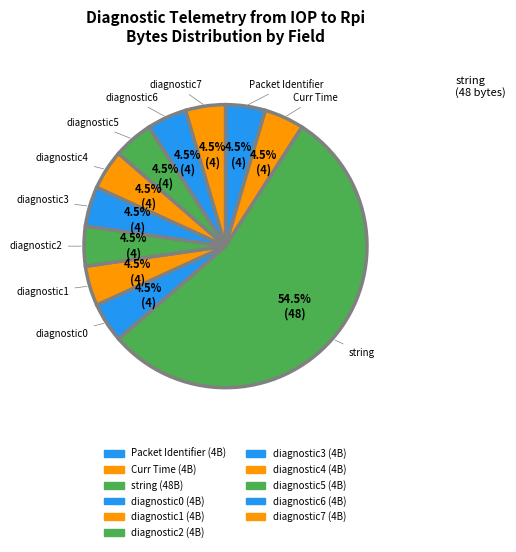

What is the majority slice?

string